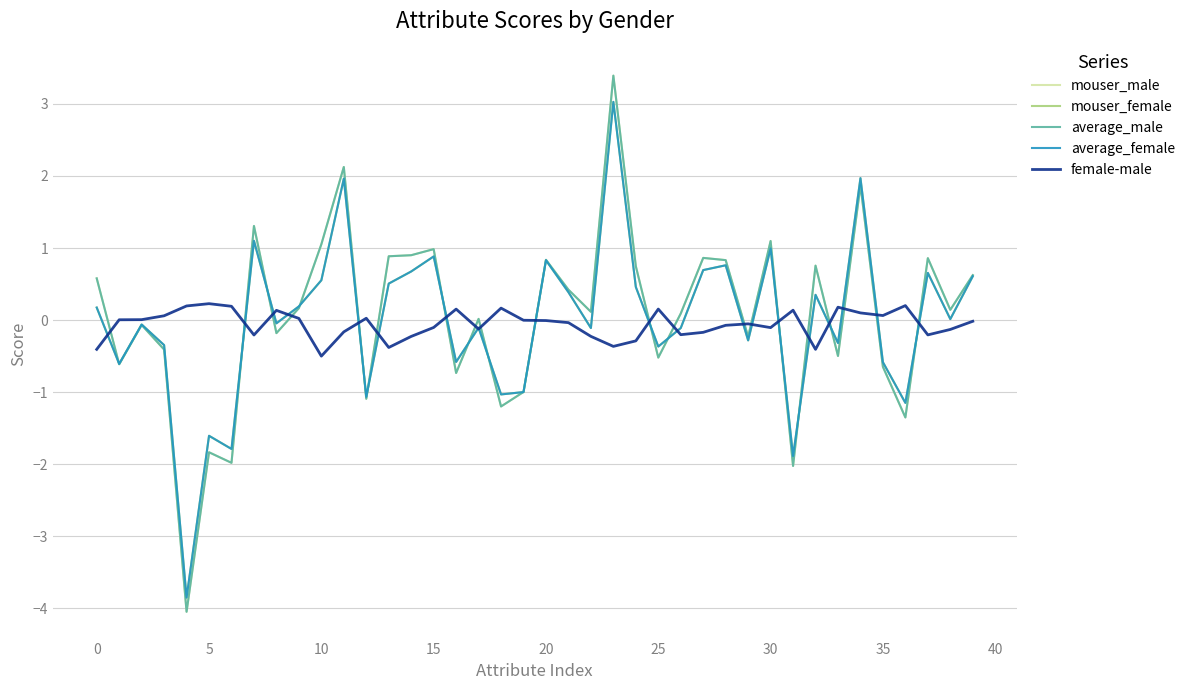

What are all the series names shown in the legend?

mouser_male, mouser_female, average_male, average_female, female-male